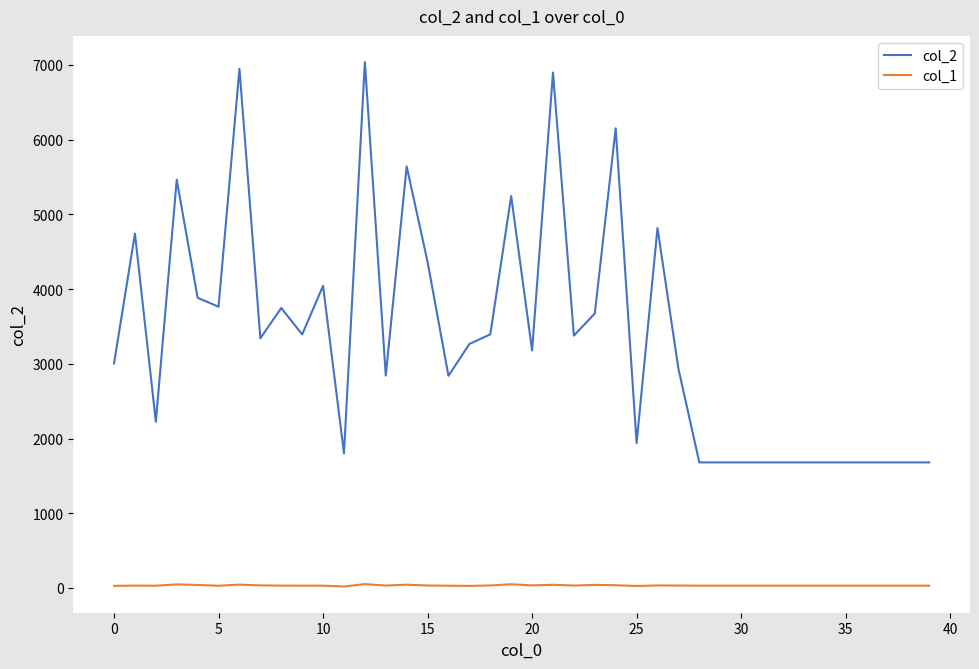

How many series are shown in this chart?

2